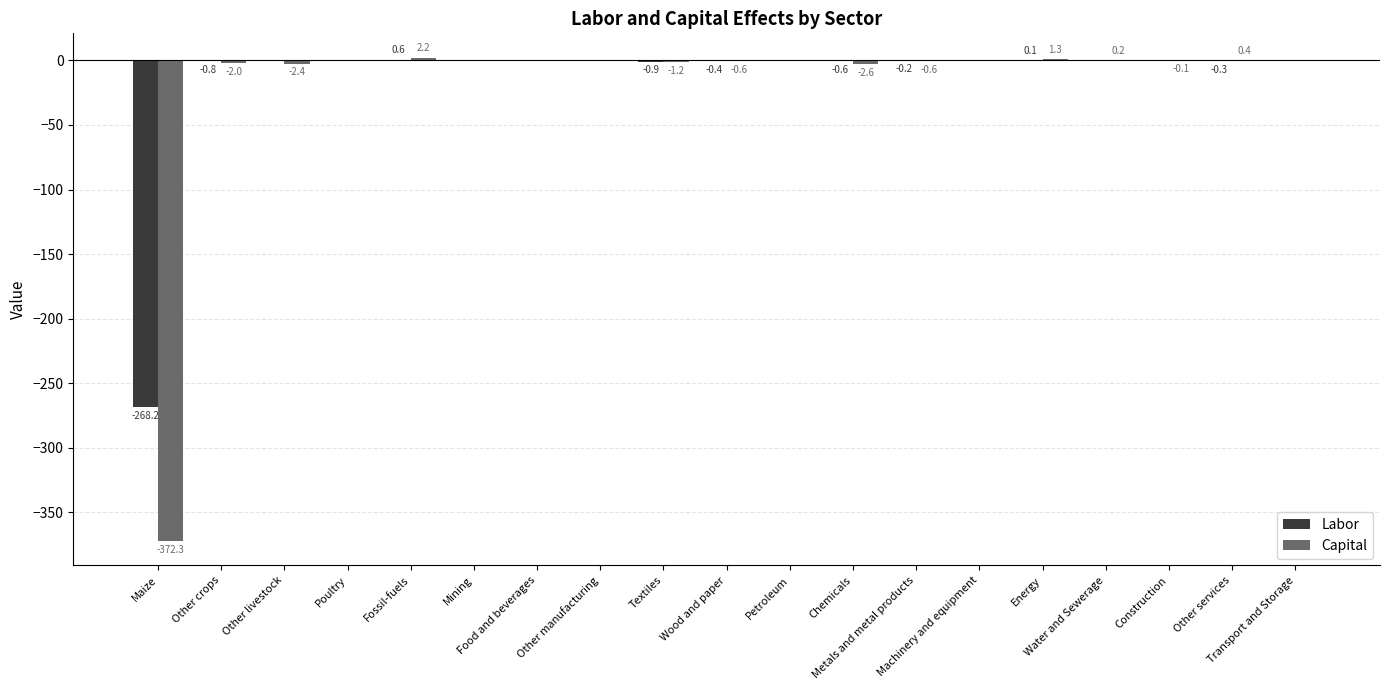

How many distinct data groups are displayed?

2